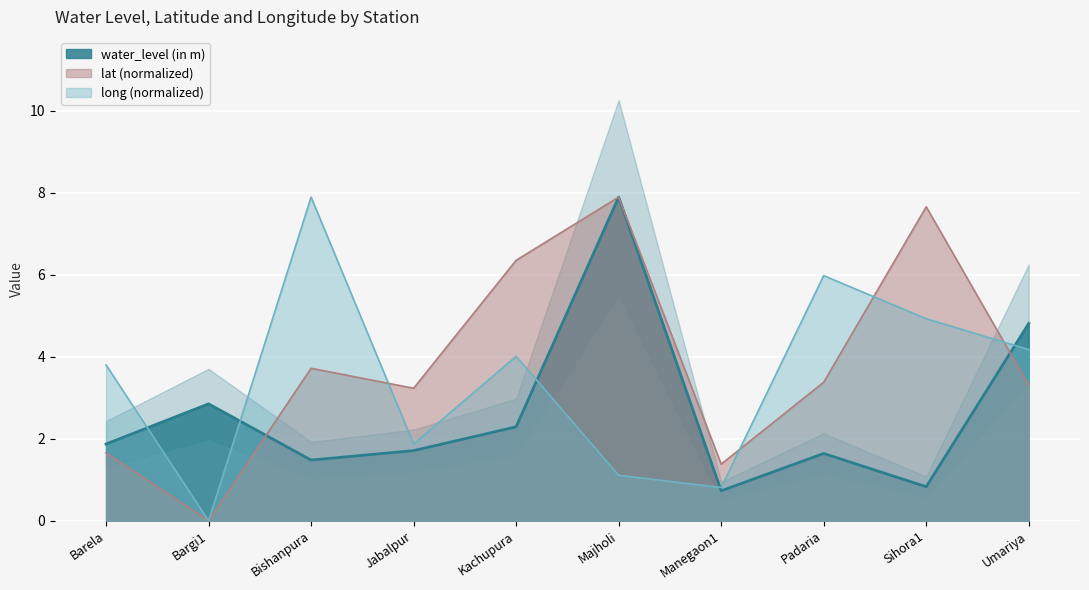

How many interior local peaks does the lat series have?

3